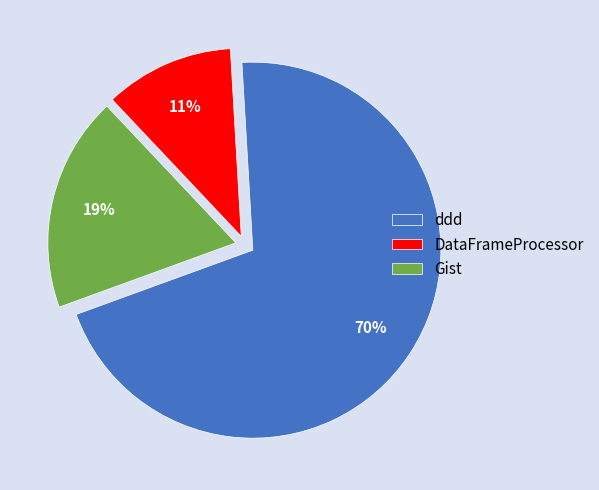

Does any single category account for the majority?

Yes